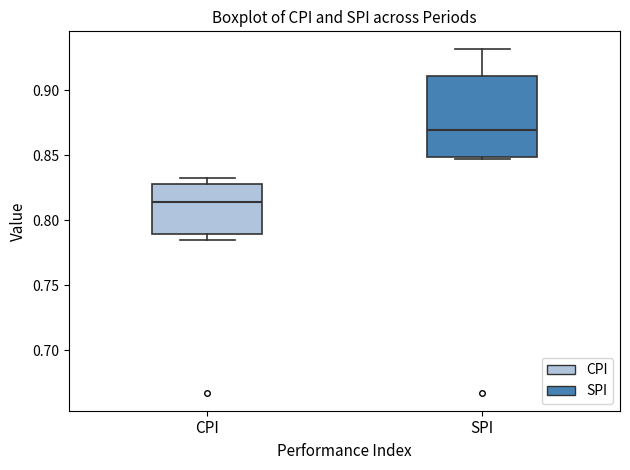

Reading left to right, transcribe this box plot: for each box, give where its median line is, the range the box spans, and where its two whiskers end, as read against the y-axis. The values are not printed on the chart, so give them approximately, as read against the axis.

CPI: median 0.815, box 0.790 to 0.830, whiskers 0.785 to 0.830 (just above the box's upper edge)
SPI: median 0.870, box 0.850 to 0.910, whiskers 0.845 to 0.930